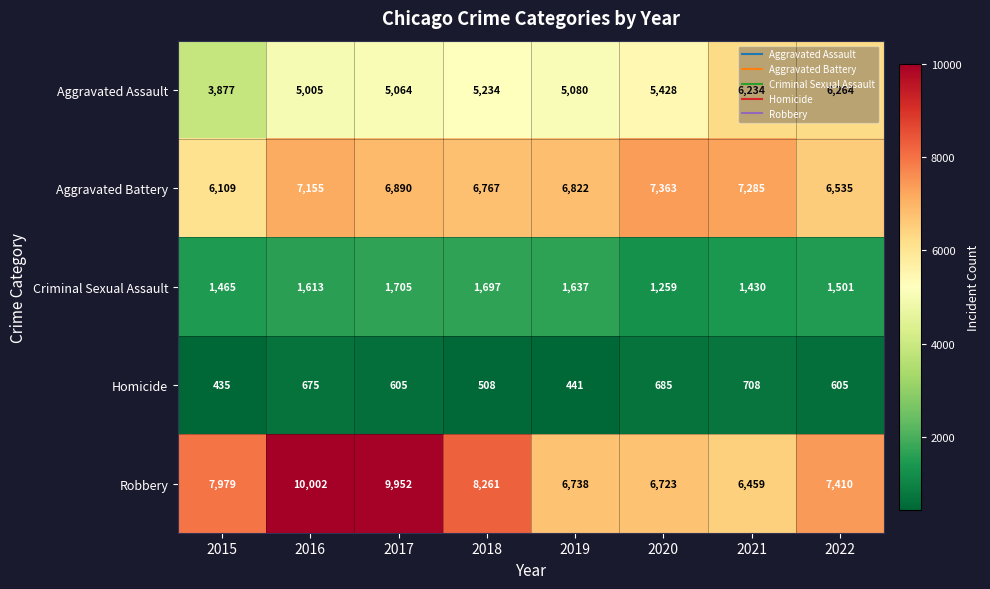

What is the sum of the Criminal Sexual Assault values at 2022 and 2017?

3206